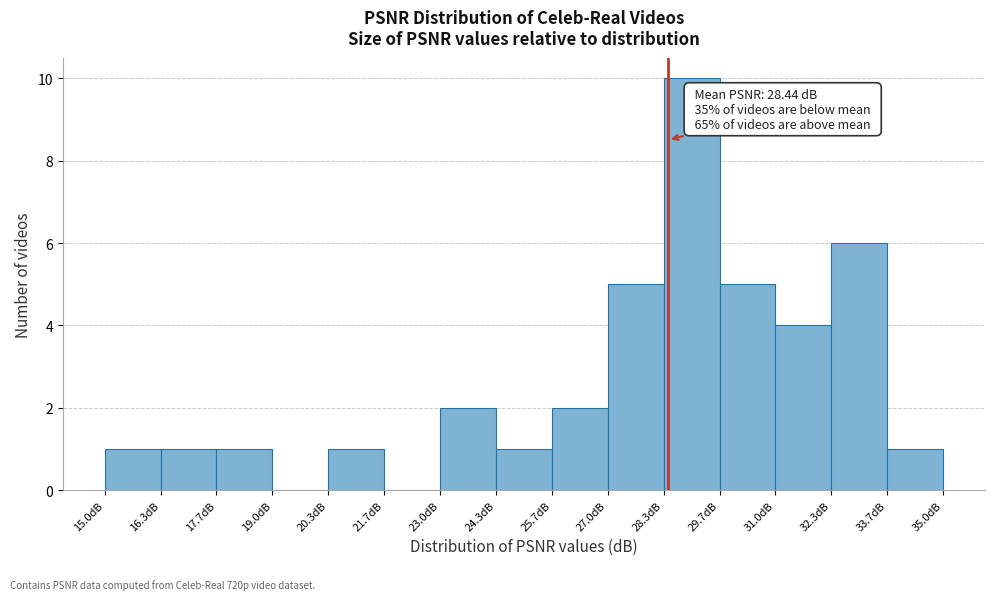

Over which range of the x-axis is the bar tallest?

28.4 to 29.6